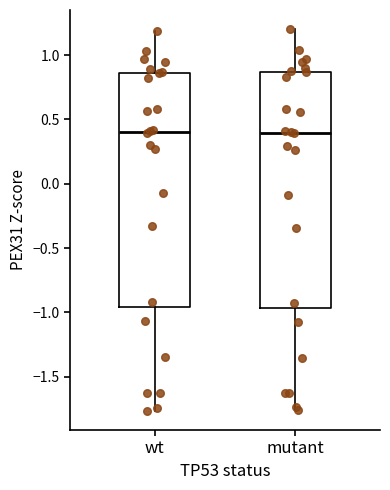

Reading left to right, transcribe this box plot: for each box, give where its median line is, the range the box spans, and where its two whiskers end, as read against the y-axis. The values are not printed on the chart, so give them approximately, as read against the axis.

wt: median 0.40, box -0.95 to 0.85, whiskers -1.75 to 1.20
mutant: median 0.40, box -0.95 to 0.85, whiskers -1.75 to 1.20